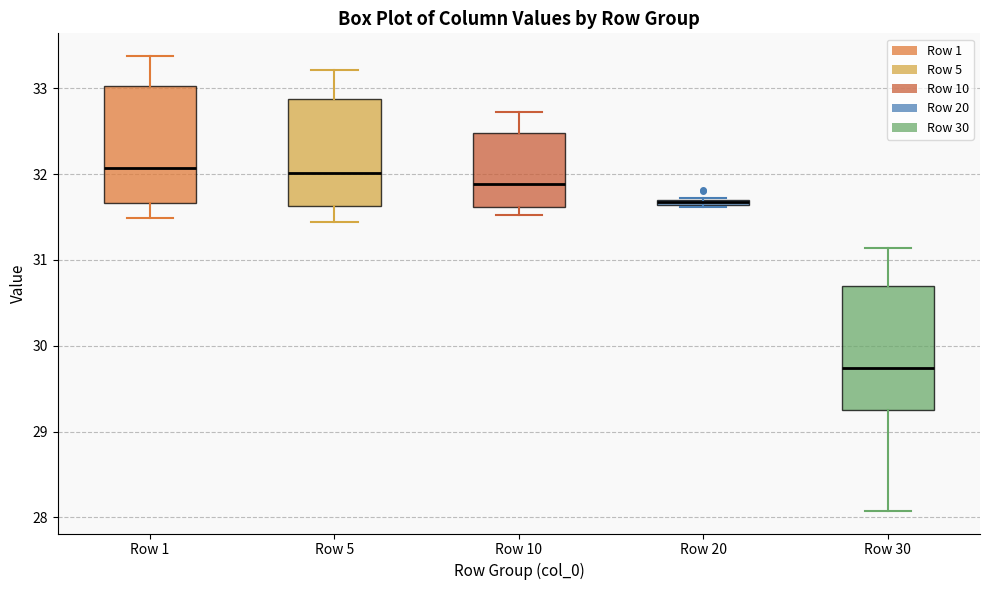

Where is the upper edge of the box for Row 5 on the y-axis? The values are not printed on the chart, so give them approximately, as read against the axis.

32.9